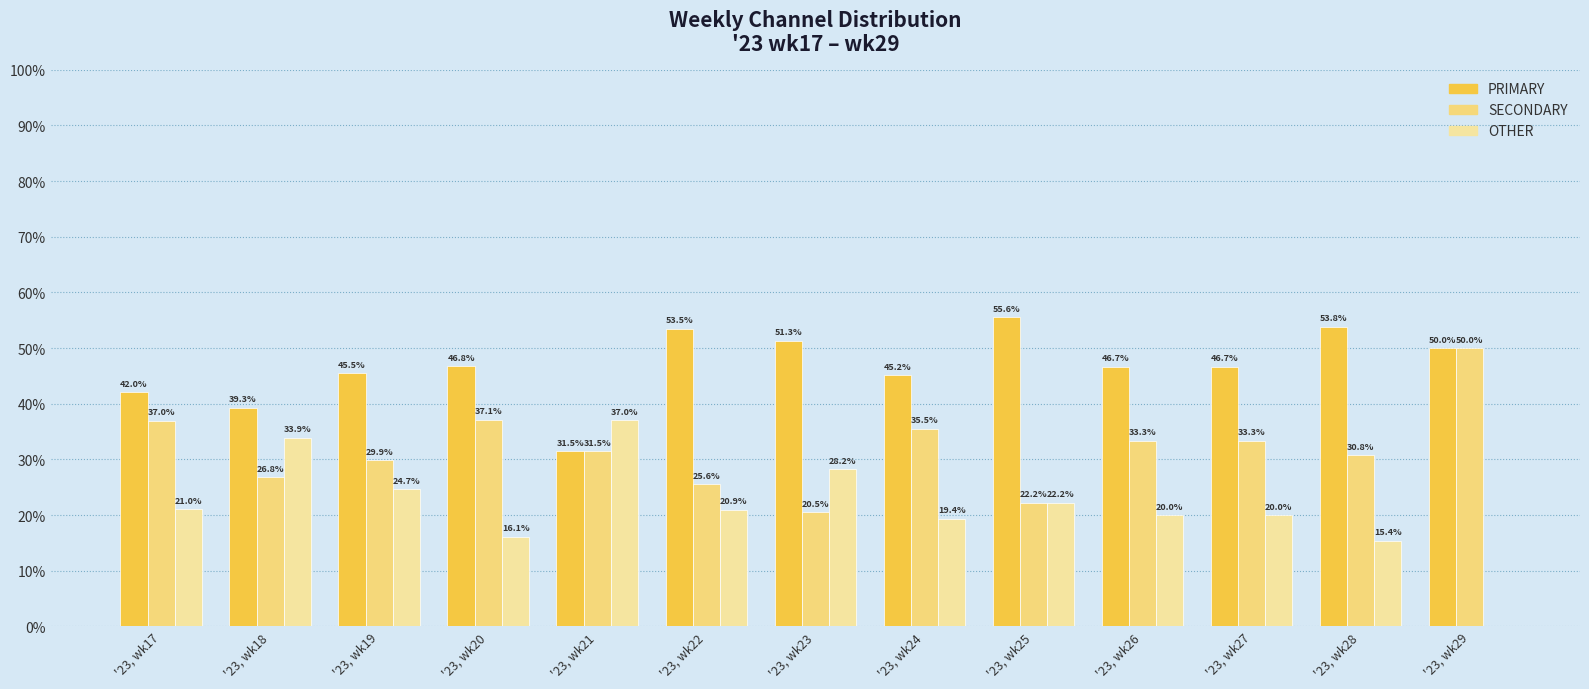

Reading right to left, extract all data points from this chart.

PRIMARY: '23, wk29=50.0	'23, wk28=53.8	'23, wk27=46.7	'23, wk26=46.7	'23, wk25=55.6	'23, wk24=45.2	'23, wk23=51.3	'23, wk22=53.5	'23, wk21=31.5	'23, wk20=46.8	'23, wk19=45.5	'23, wk18=39.3	'23, wk17=42.0
SECONDARY: '23, wk29=50.0	'23, wk28=30.8	'23, wk27=33.3	'23, wk26=33.3	'23, wk25=22.2	'23, wk24=35.5	'23, wk23=20.5	'23, wk22=25.6	'23, wk21=31.5	'23, wk20=37.1	'23, wk19=29.9	'23, wk18=26.8	'23, wk17=37.0
OTHER: '23, wk29=0.0	'23, wk28=15.4	'23, wk27=20.0	'23, wk26=20.0	'23, wk25=22.2	'23, wk24=19.4	'23, wk23=28.2	'23, wk22=20.9	'23, wk21=37.0	'23, wk20=16.1	'23, wk19=24.7	'23, wk18=33.9	'23, wk17=21.0